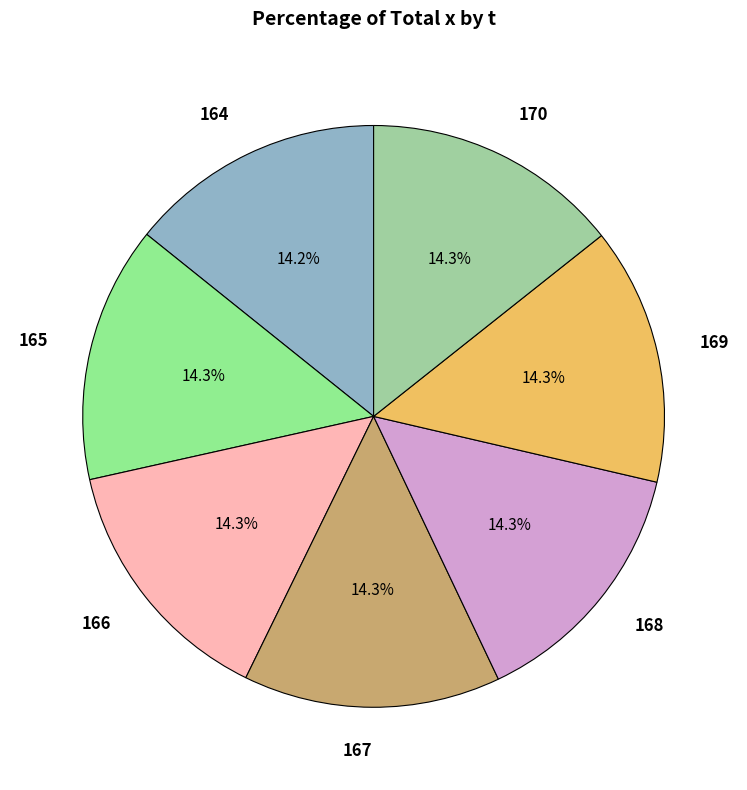

Is it true that 165 is 14% of the pie?

True